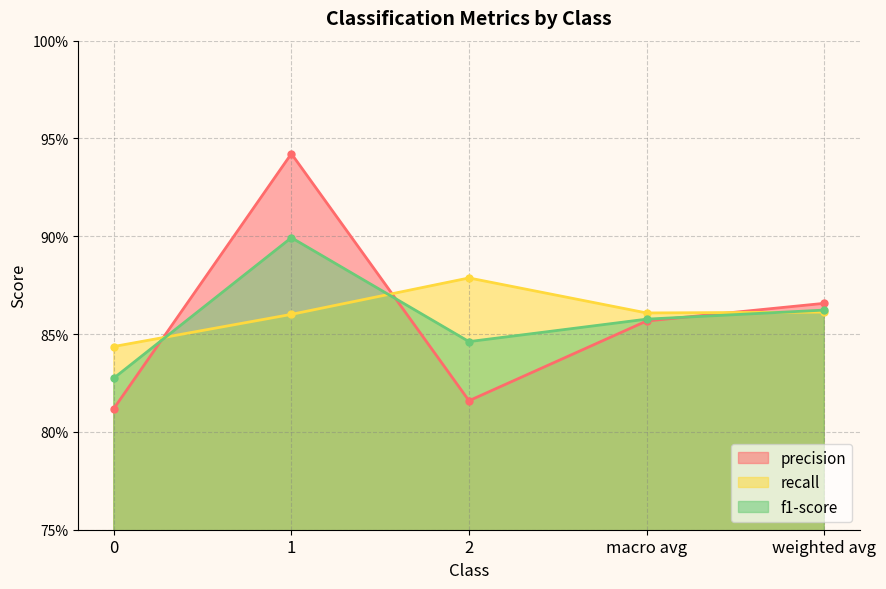

Is it true that f1-score equals 1.4 at 1?

False